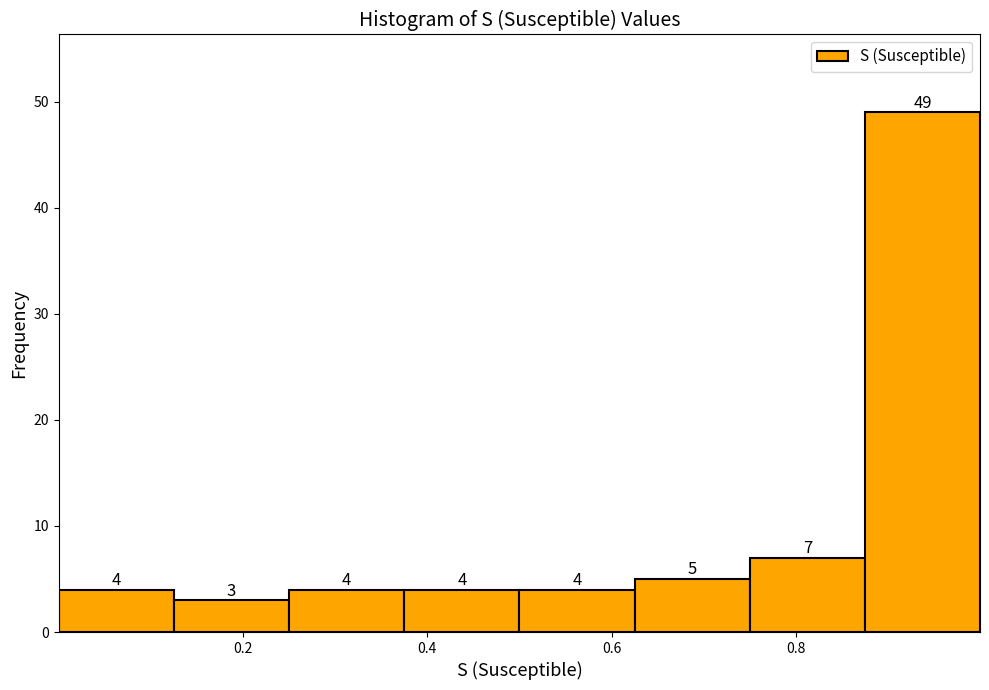

Reading left to right, transcribe this chart: for each bar, give the range it covers on the x-axis and its height. The bar edges are not printed on the chart, so give them approximately, as read against the axis.

0.00 to 0.12: 4
0.12 to 0.26: 3
0.26 to 0.38: 4
0.38 to 0.50: 4
0.50 to 0.62: 4
0.62 to 0.74: 5
0.74 to 0.88: 7
0.88 to 1.00: 49